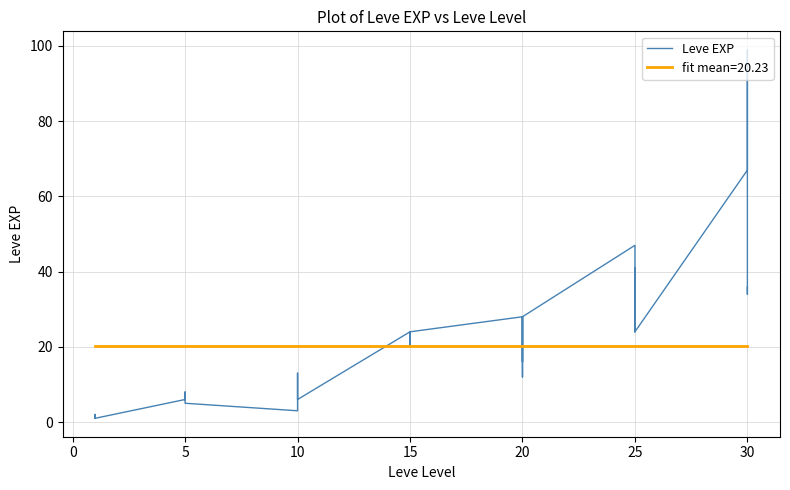

How many lines are shown in the chart?

1